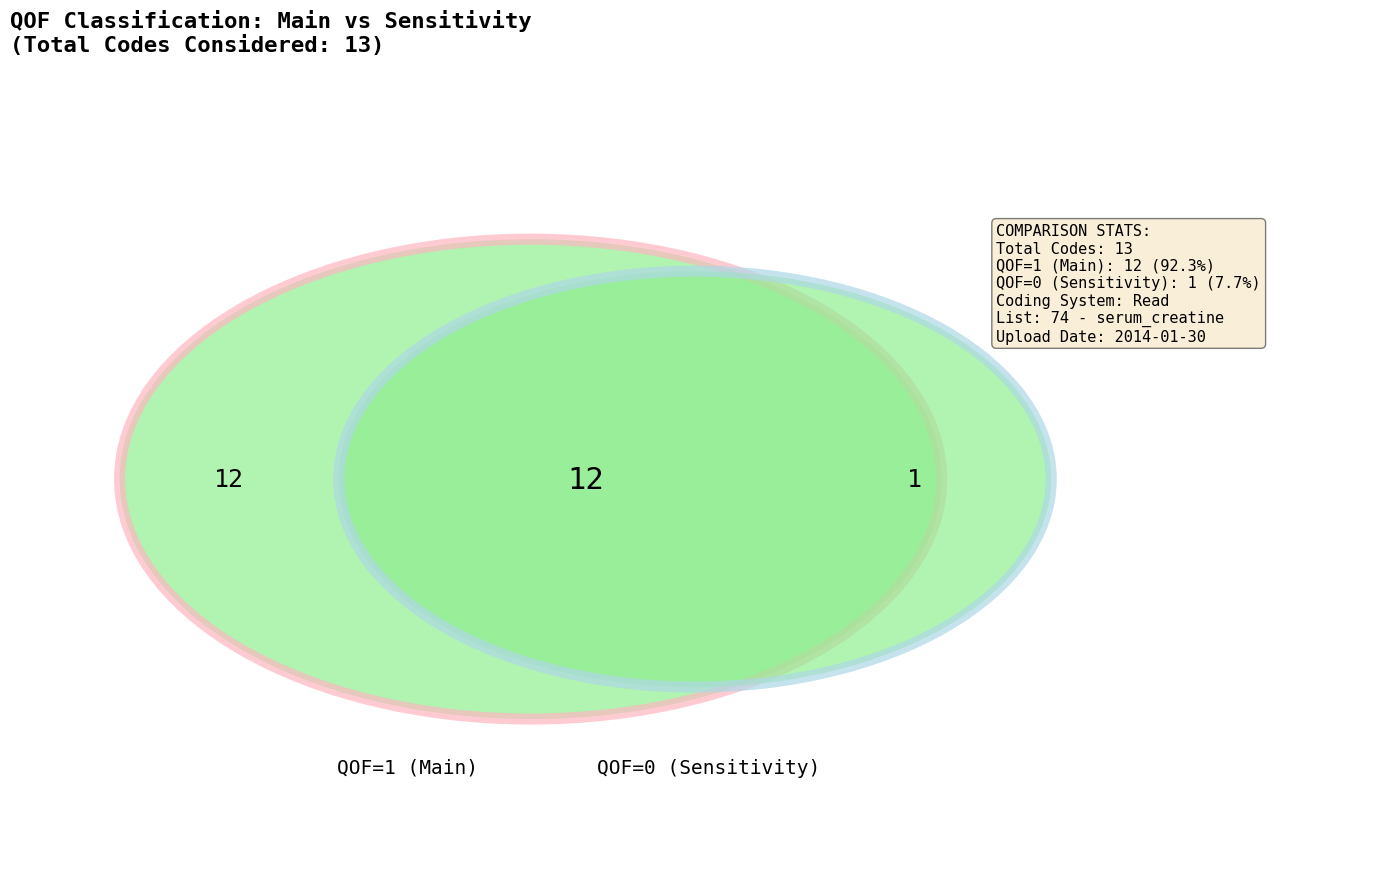

The QOF=1 (Main) slice represents 99% of the pie. True or false?

False